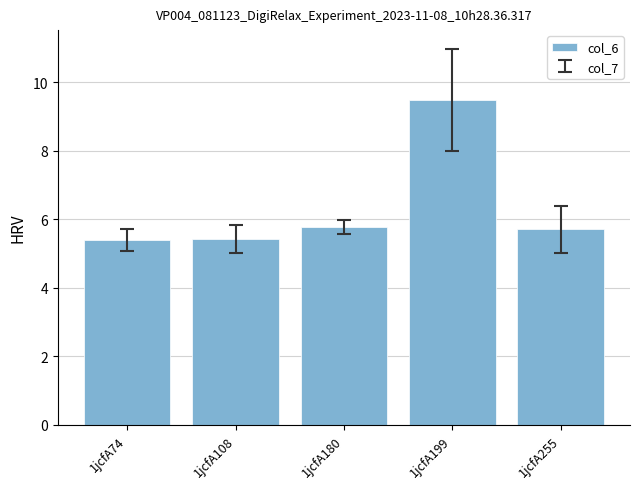

What is the value of the 4th bar from the left?

9.5